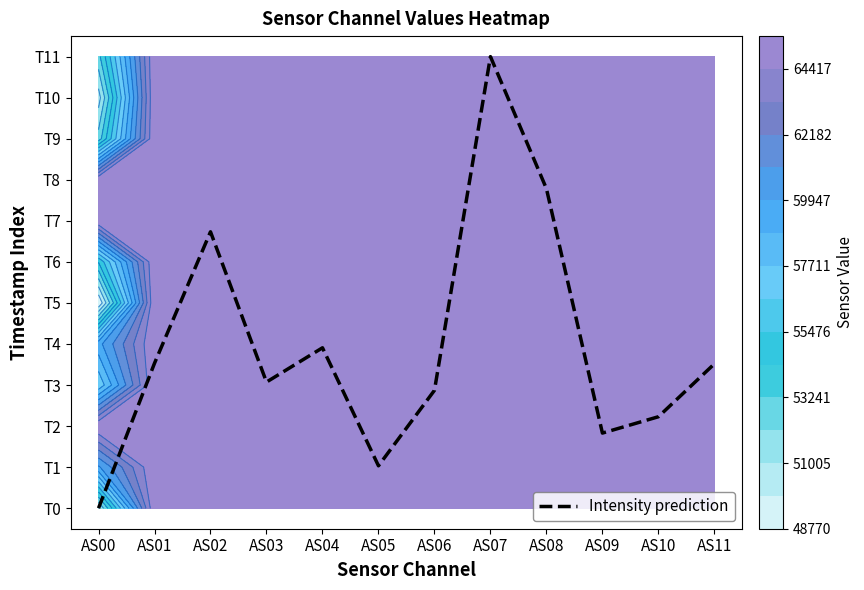

List the labels in order of value, smallest first.

AS00, AS05, AS09, AS10, AS06, AS03, AS11, AS01, AS04, AS02, AS08, AS07